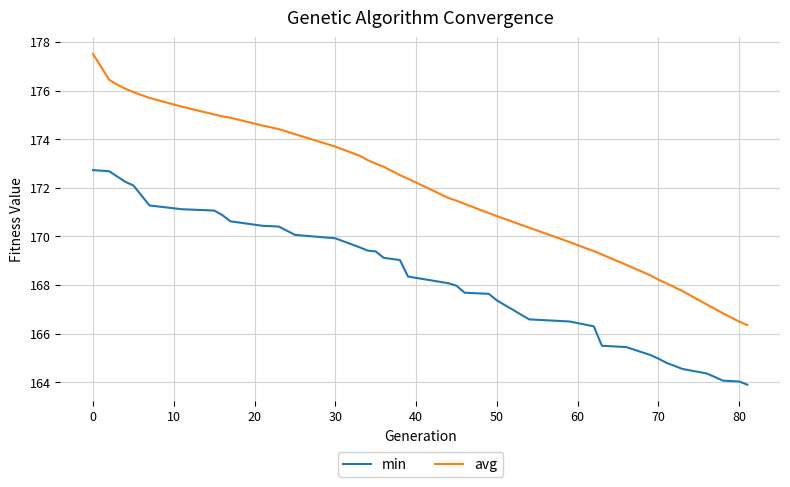

Which series has the largest range (max minus min)?

avg